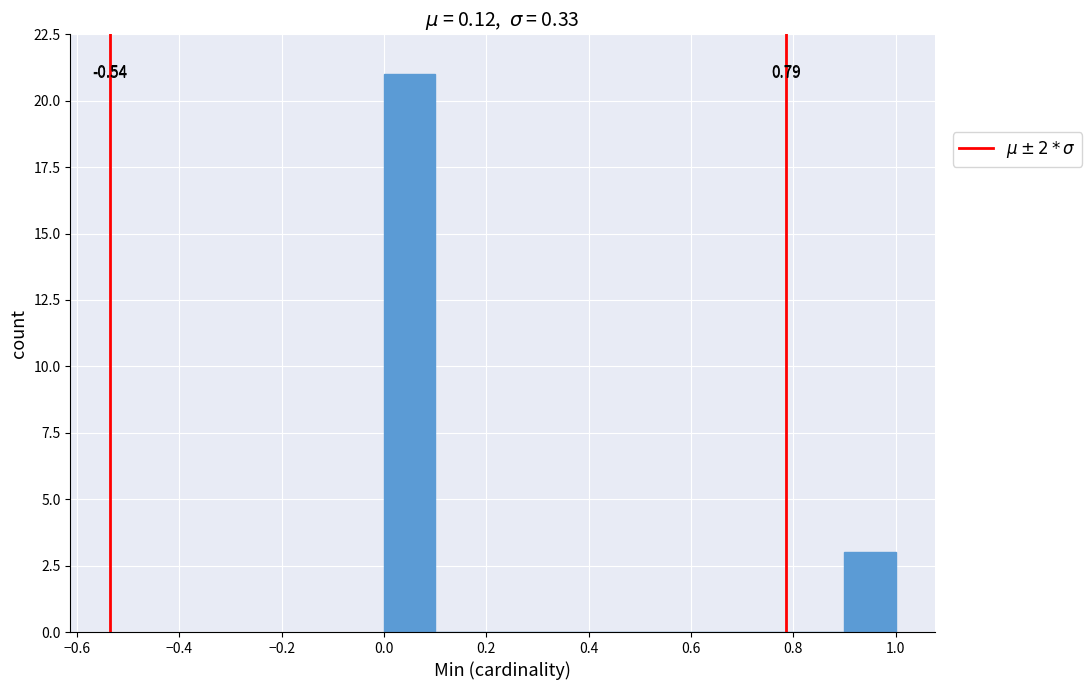

Which range on the x-axis has the tallest bar?

0.0 to 0.1